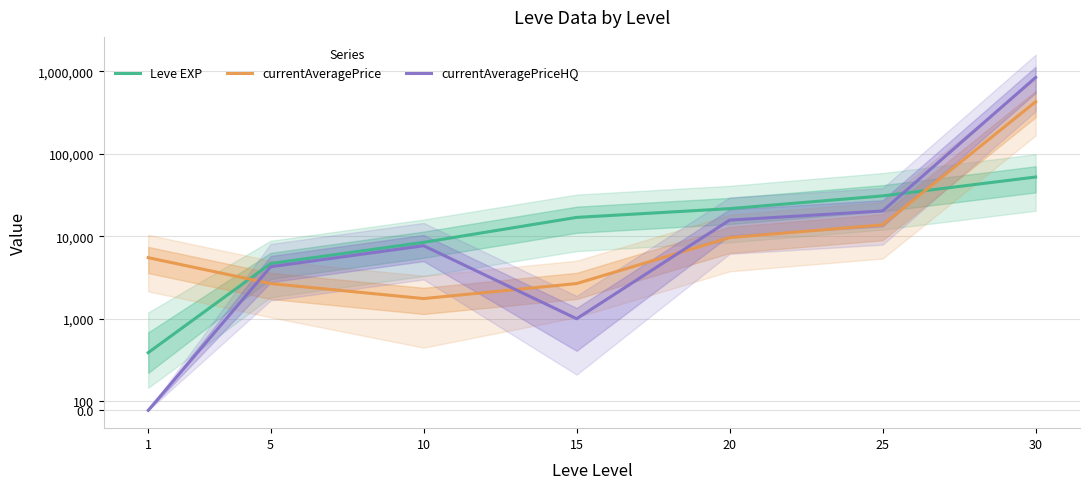

Where is currentAveragePriceHQ nearest to the value 420074?

25